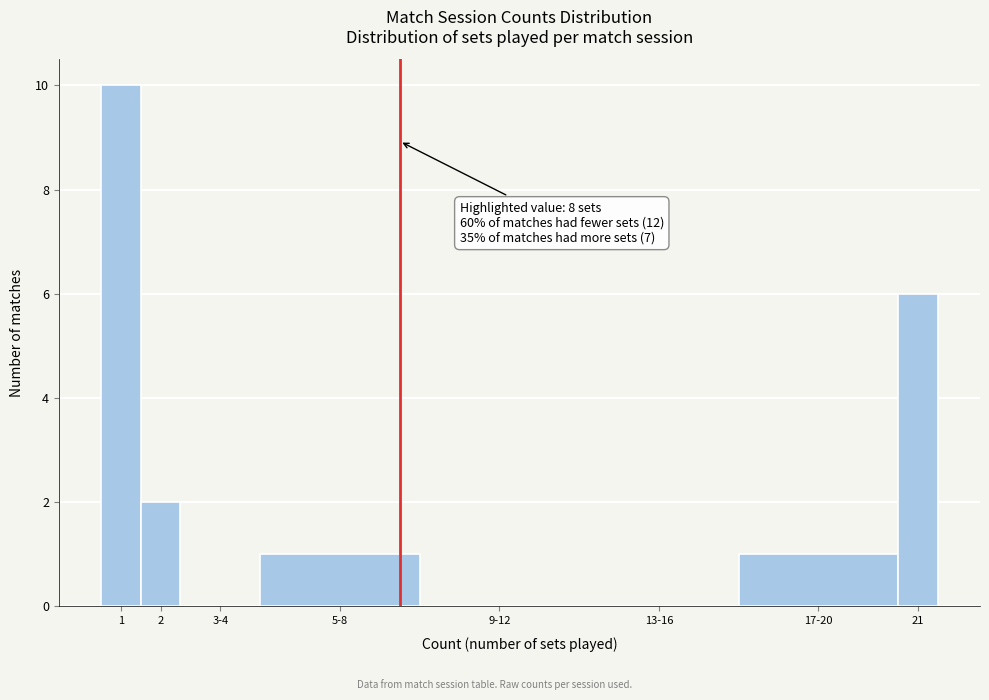

Reading right to left, what are all the values shown in this chart?

21=6	17-20=1	13-16=0	9-12=0	5-8=1	3-4=0	2=2	1=10